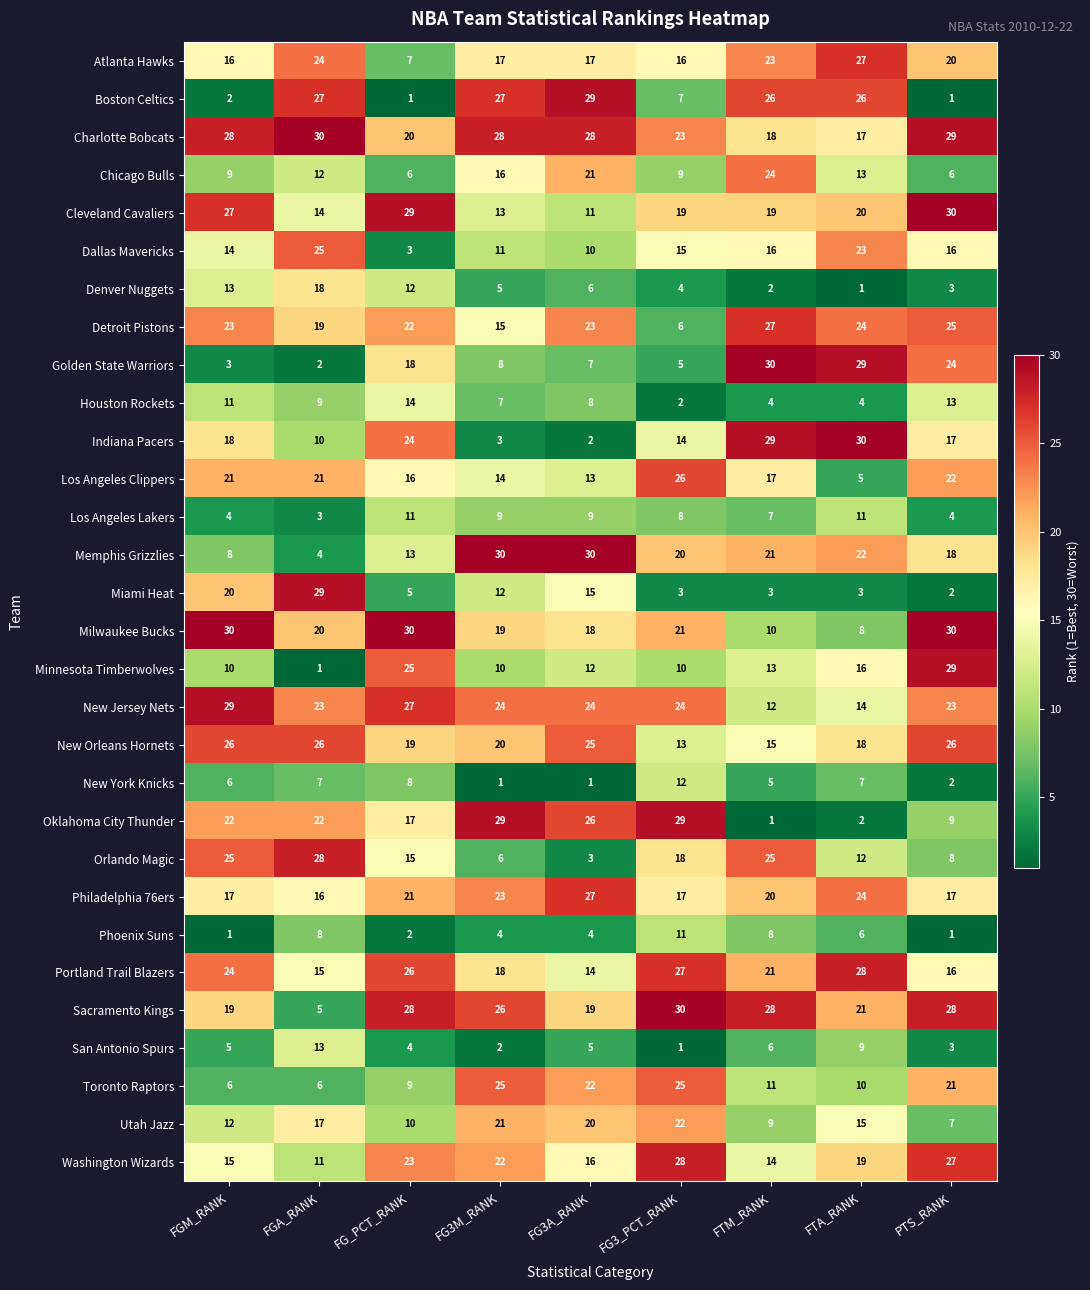

The value of Charlotte Bobcats at FTM_RANK is 25. True or false?

False